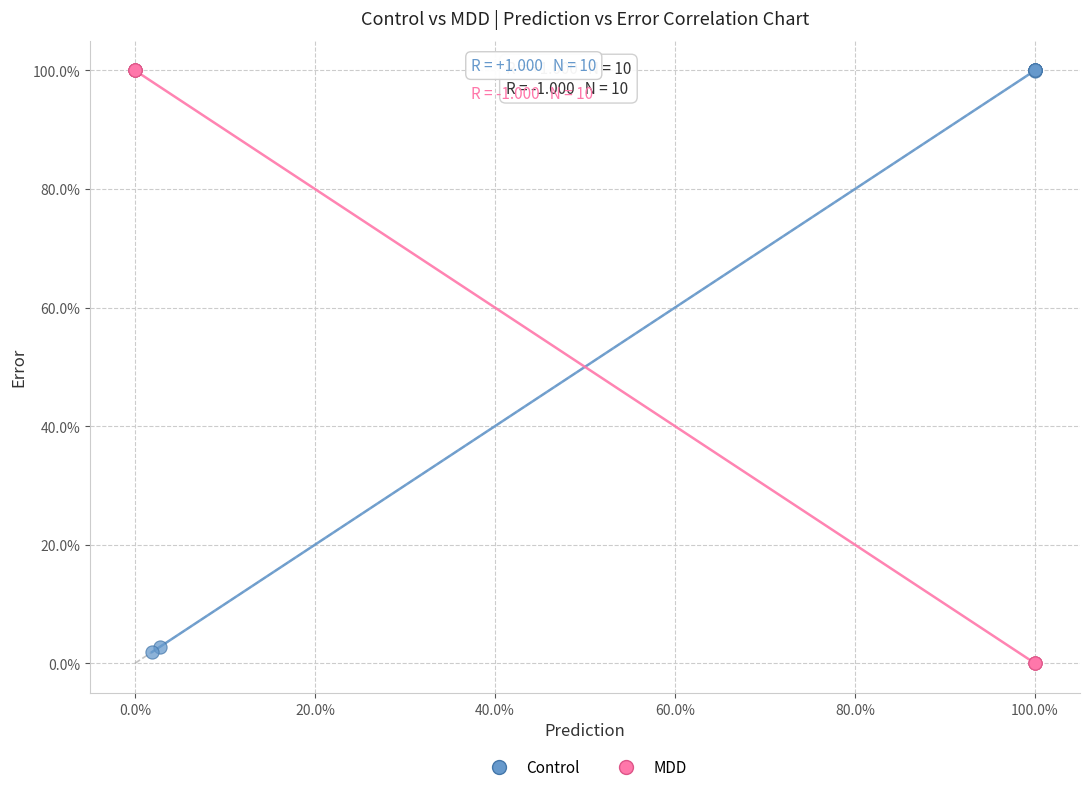

Which series reaches the minimum Y coordinate?

MDD